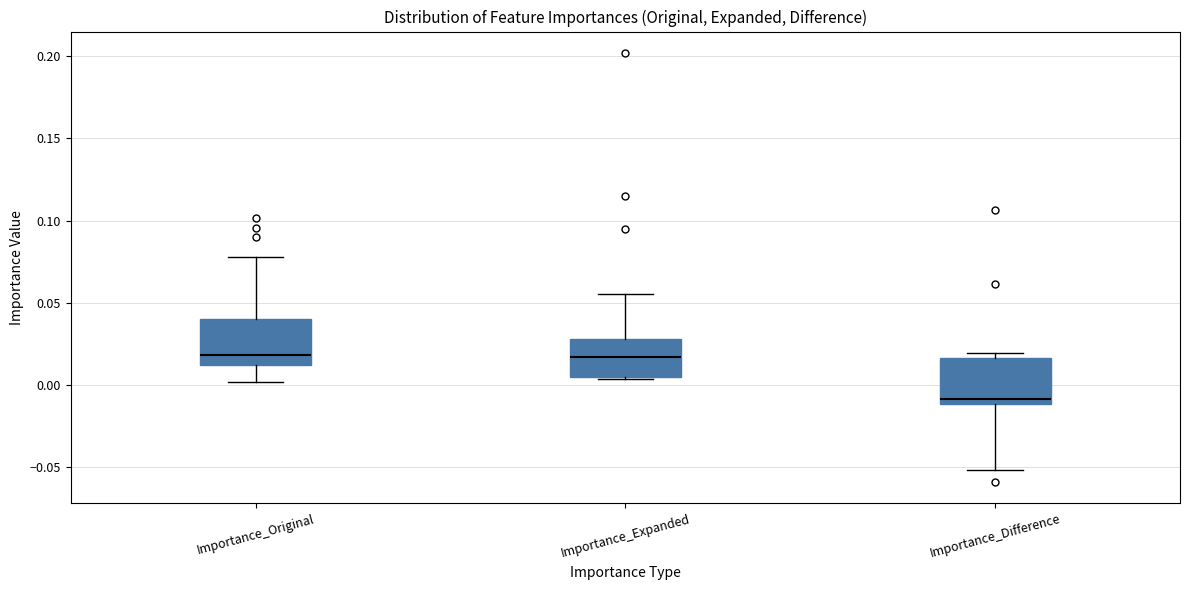

Where is the lower edge of the box for Importance_Expanded on the y-axis? The values are not printed on the chart, so give them approximately, as read against the axis.

0.005